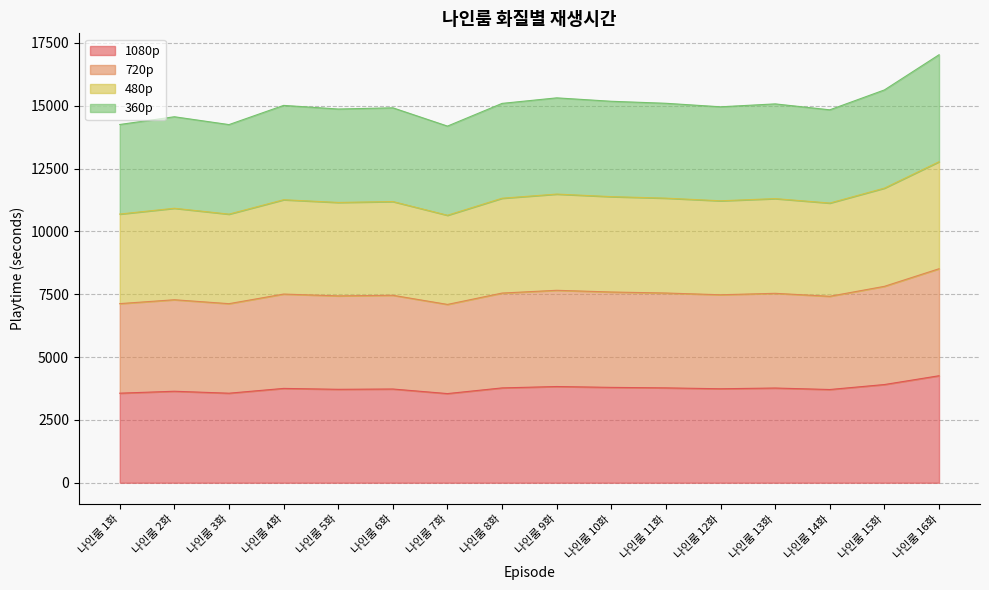

At which category is the sum across all series the highest?

나인룸 16화